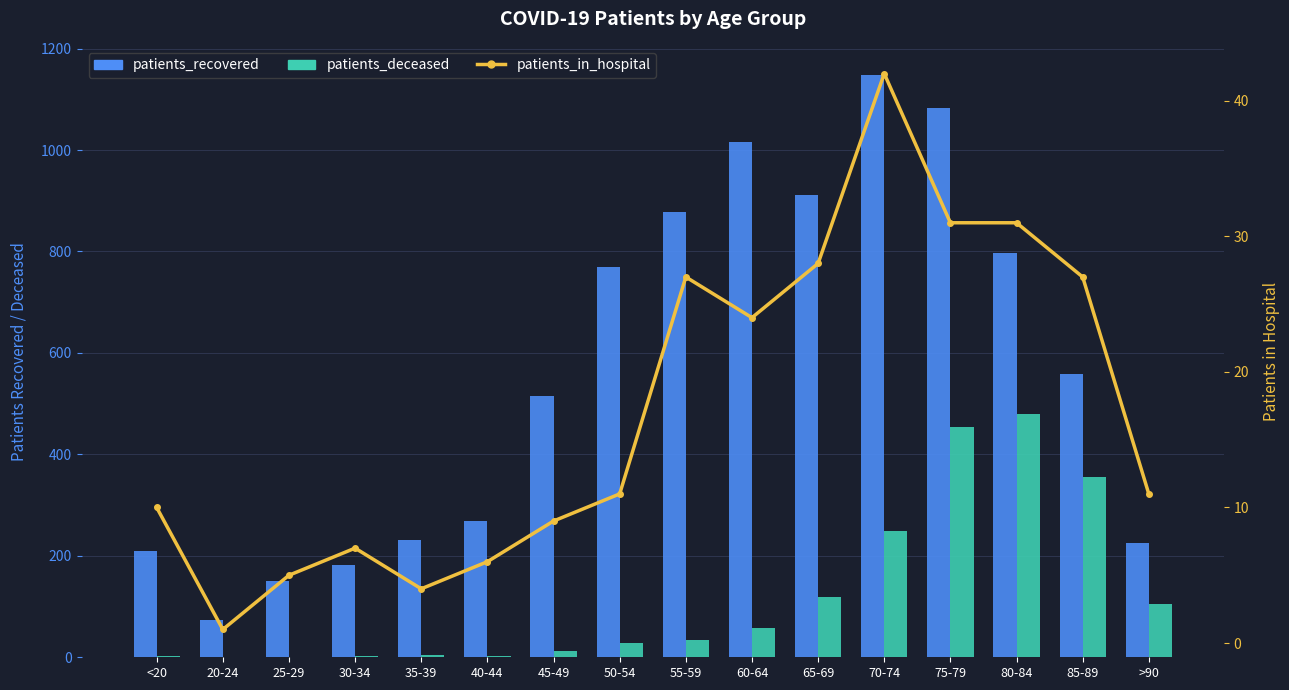

Which category has the lowest value across all series?

20-24